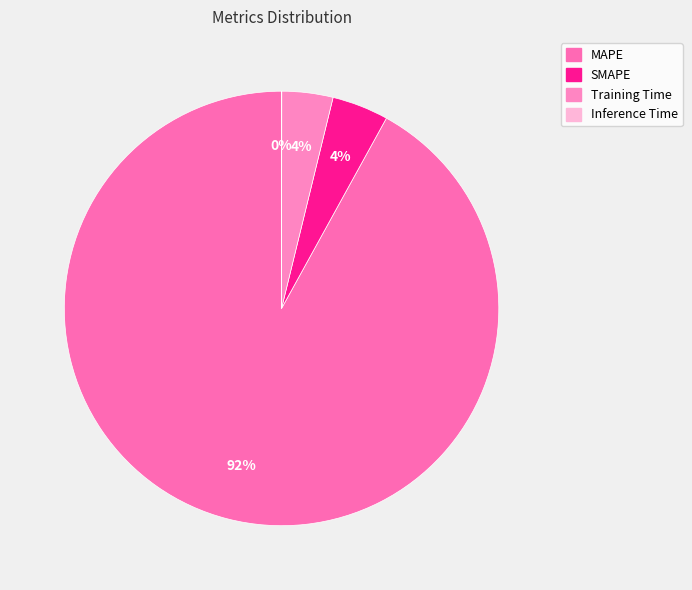

Is there a majority slice in this chart?

Yes